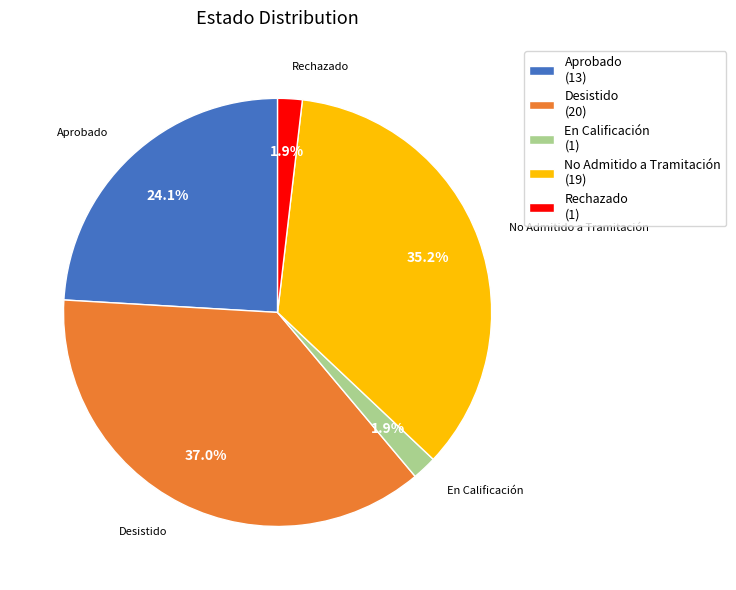

Does En Calificación account for over 50% of the chart?

No